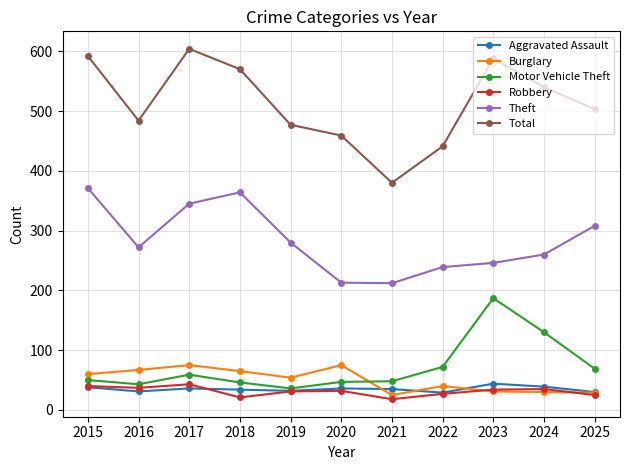

True or false: Total and Aggravated Assault cross at least once.

False